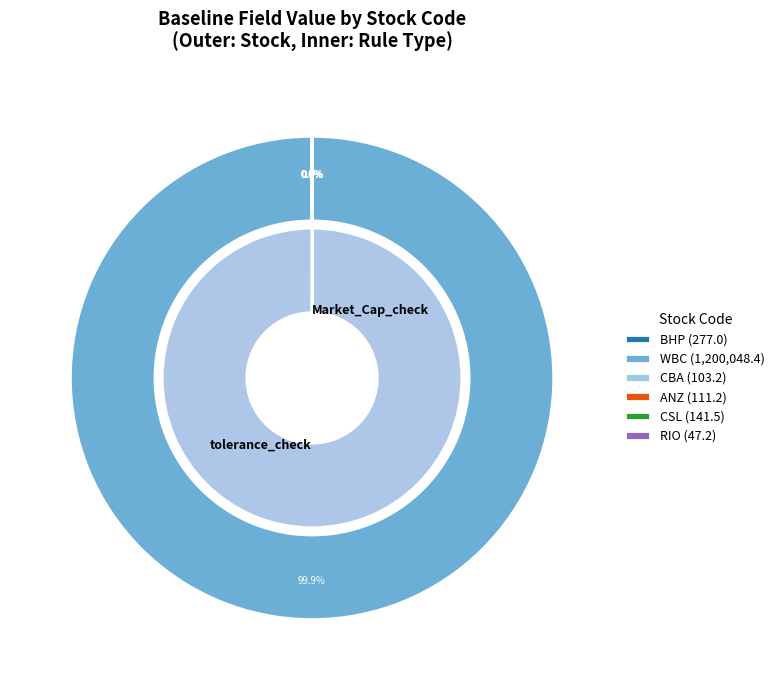

Approximately how many times larger is the value at ANZ compared to BHP?

0.4